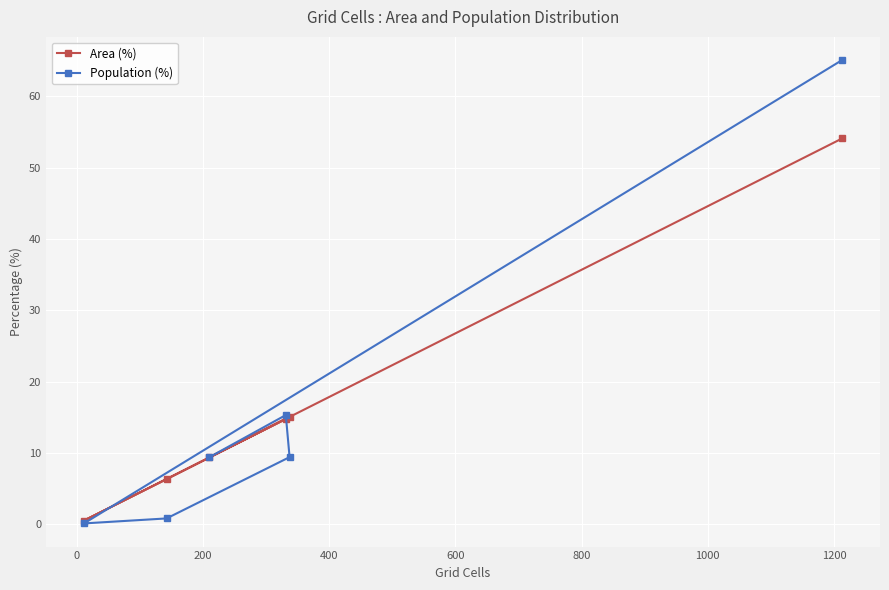

What is the value of the Area (%) point at the 6th from the left?

54.1